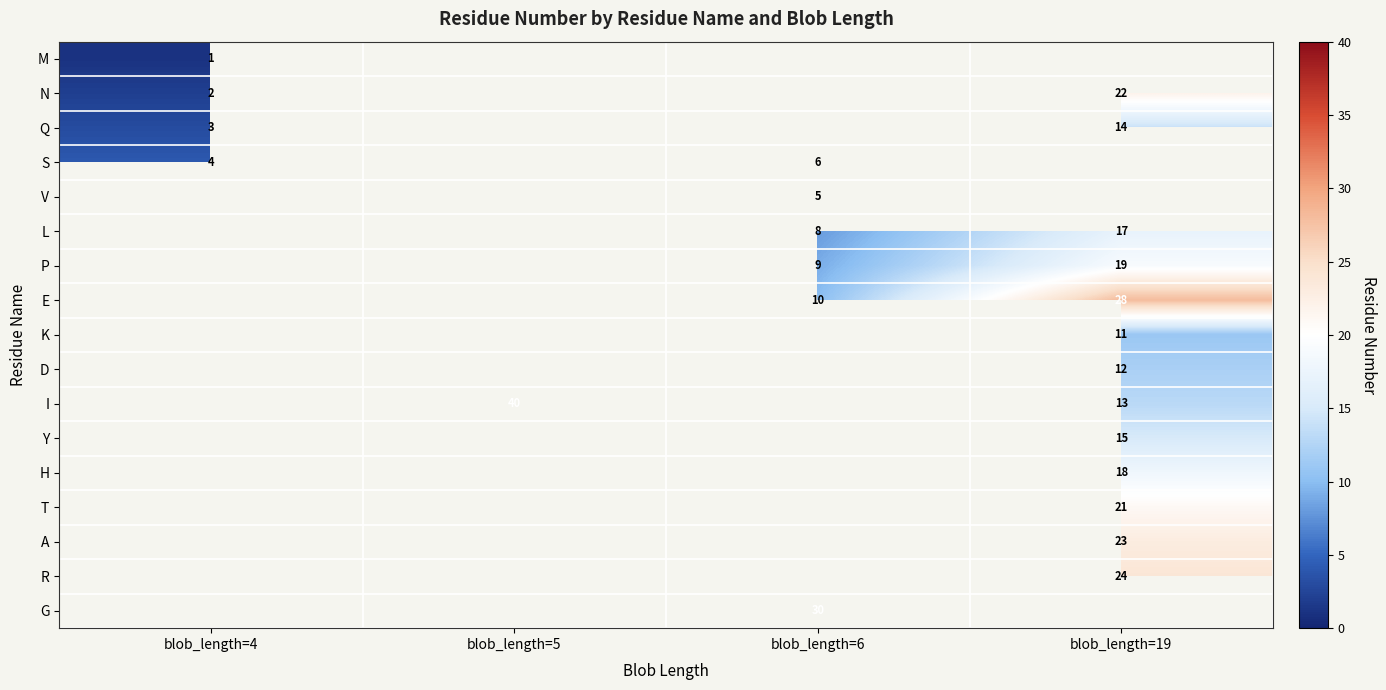

The E series shows 6 at blob_length=6. True or false?

False